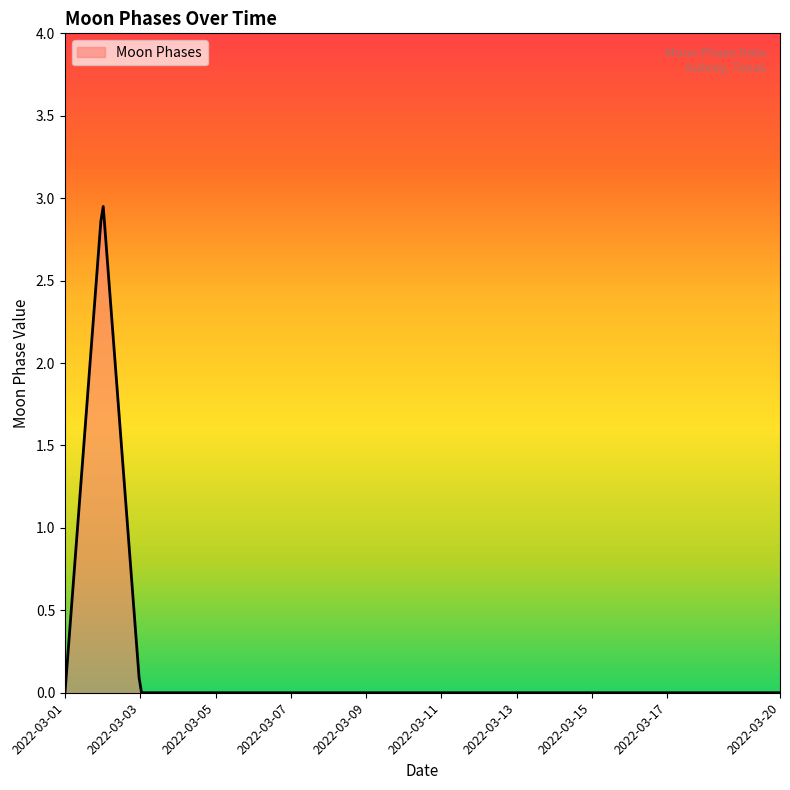

How many lines are shown in the chart?

1